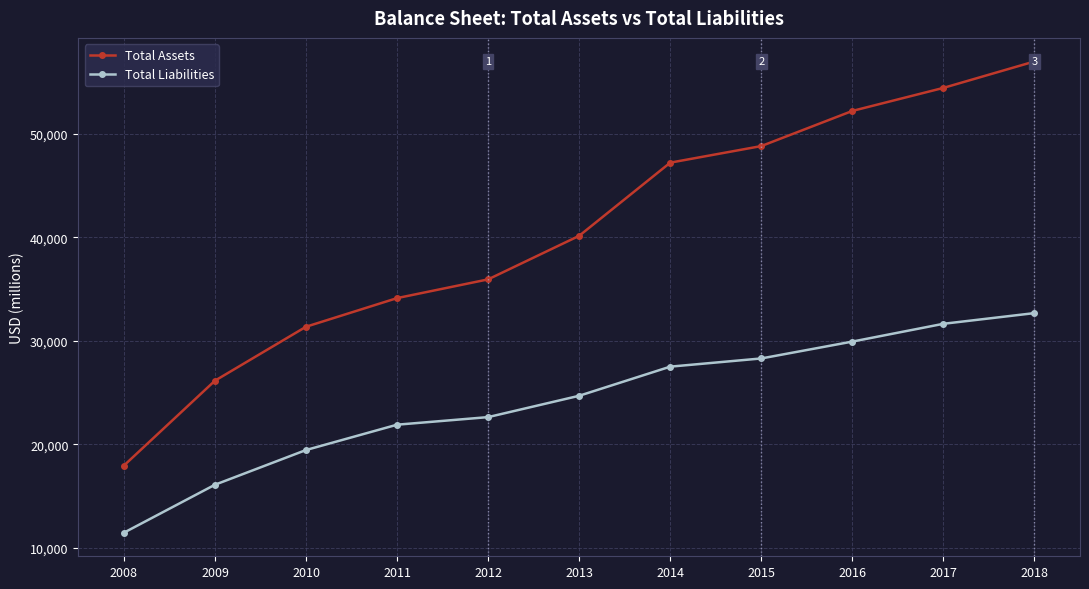

Reading left to right, what are all the values shown in this chart?

Total Assets: 2008=17958	2009=26152	2010=31361	2011=34125	2012=35934	2013=40139	2014=47201	2015=48802	2016=52194	2017=54418	2018=56970
Total Liabilities: 2008=11479	2009=16109	2010=19460	2011=21906	2012=22638	2013=24698	2014=27509	2015=28301	2016=29928	2017=31646	2018=32678